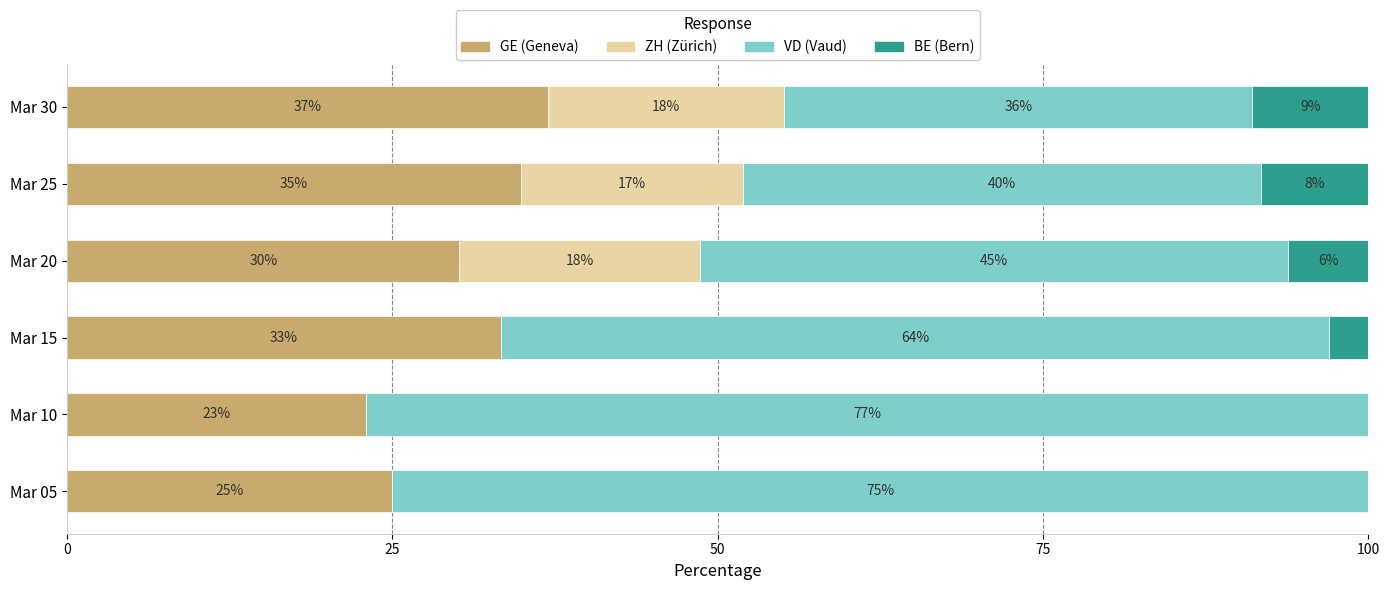

Is it true that GE (Geneva) equals 33.3 at Mar 15?

True